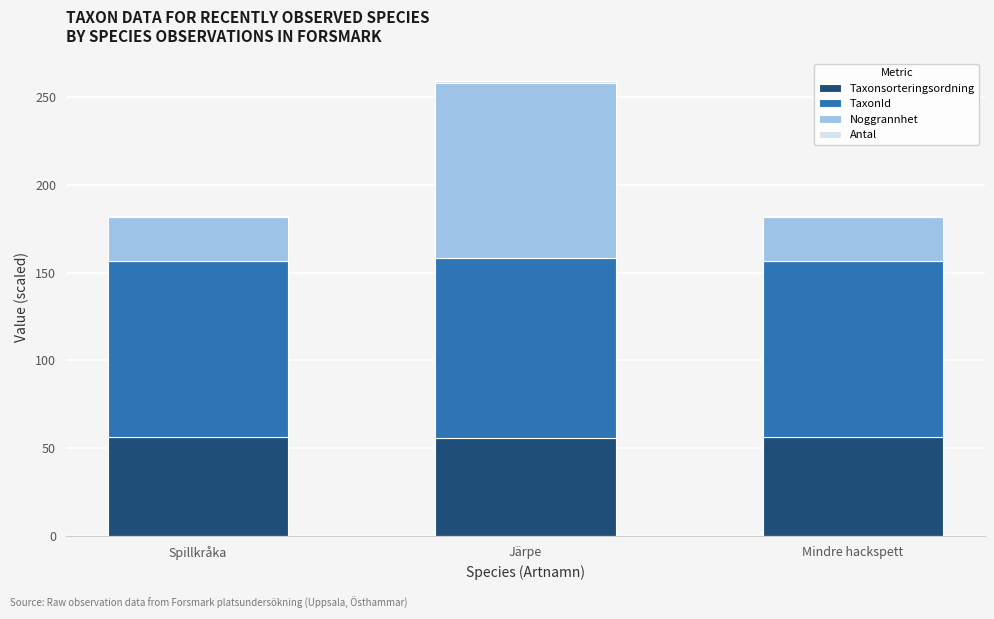

At which category is the sum across all series the highest?

Järpe